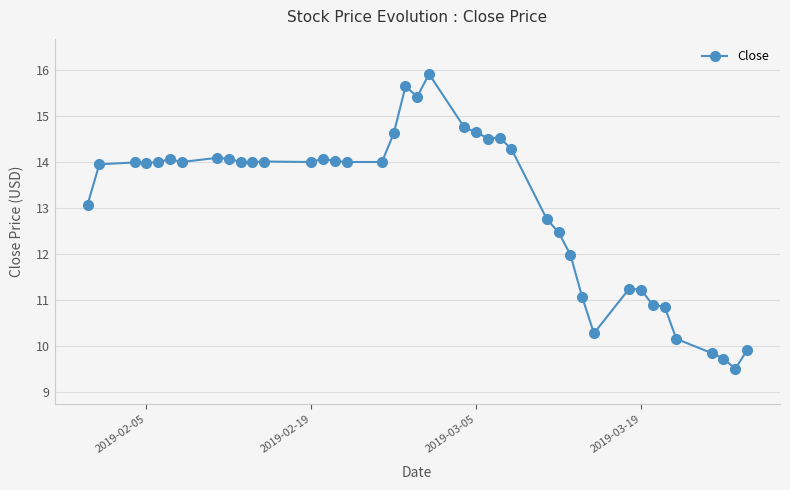

What is the difference between the maximum and minimum values?

6.4